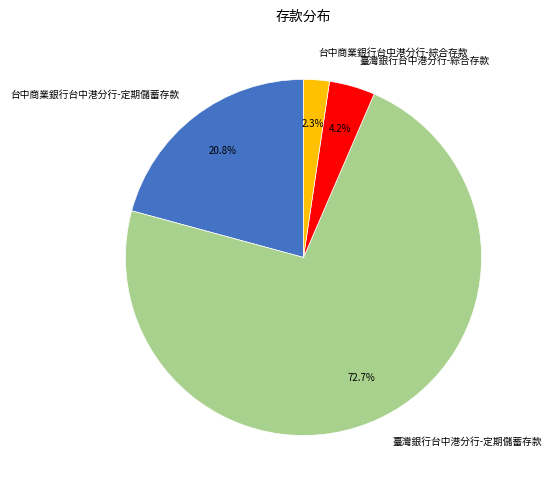

Which slice is the smallest?

台中商業銀行台中港分行-綜合存款